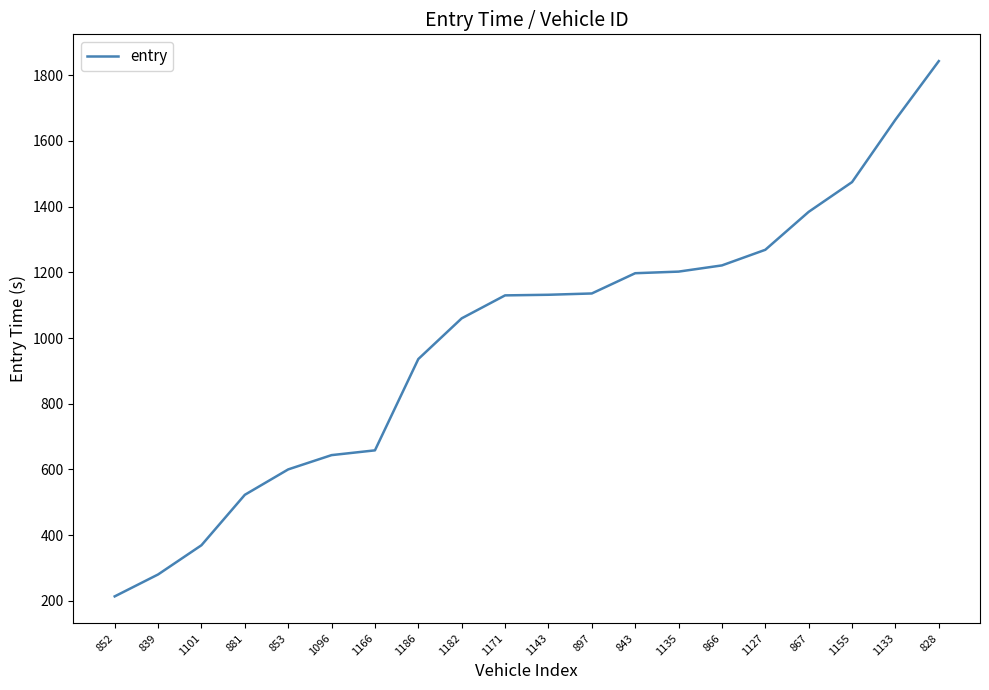

Which has a higher value, 866 or 843?

866